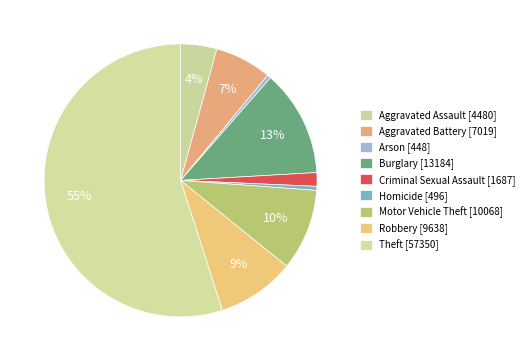

Count the number of slices in the pie.

9